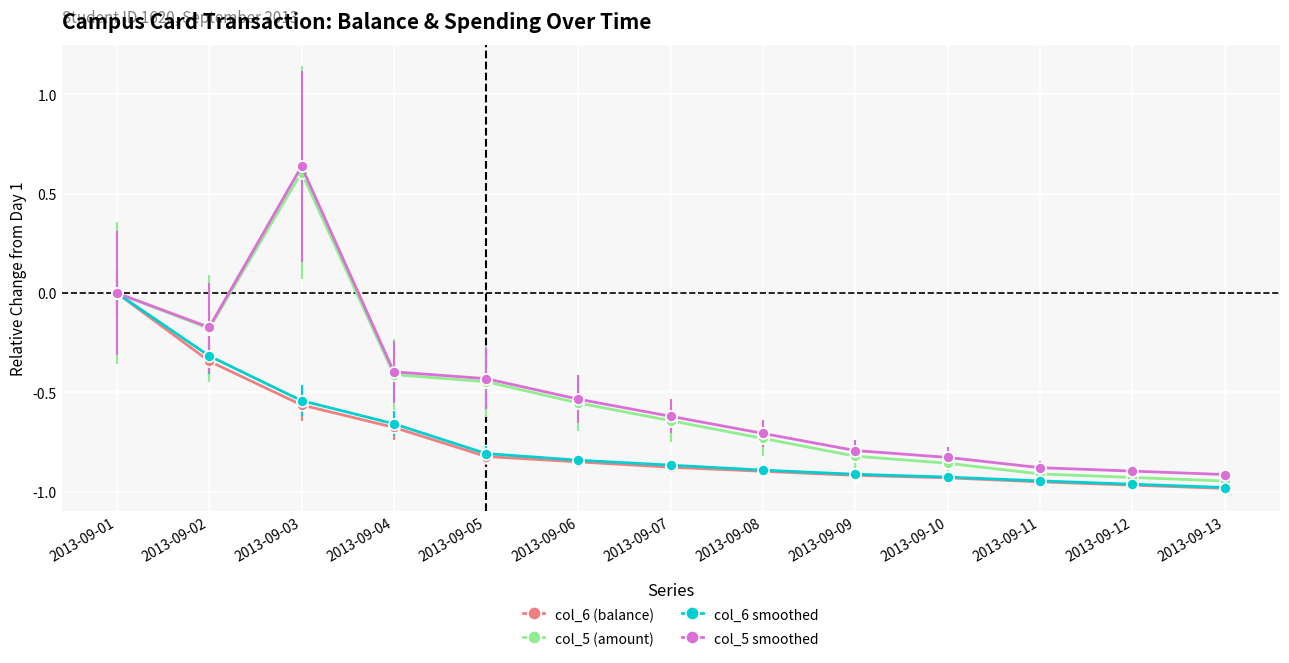

What is the difference between the col_5 smoothed values at 2013-09-04 and 2013-09-08?

0.3